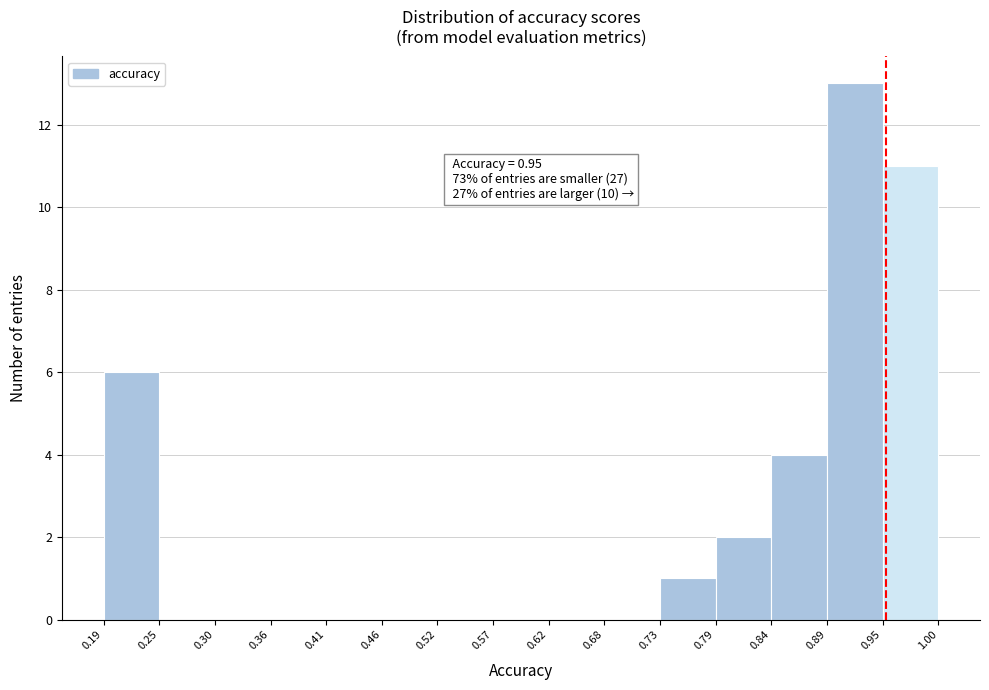

Which range on the x-axis has the tallest bar?

0.89 to 0.95